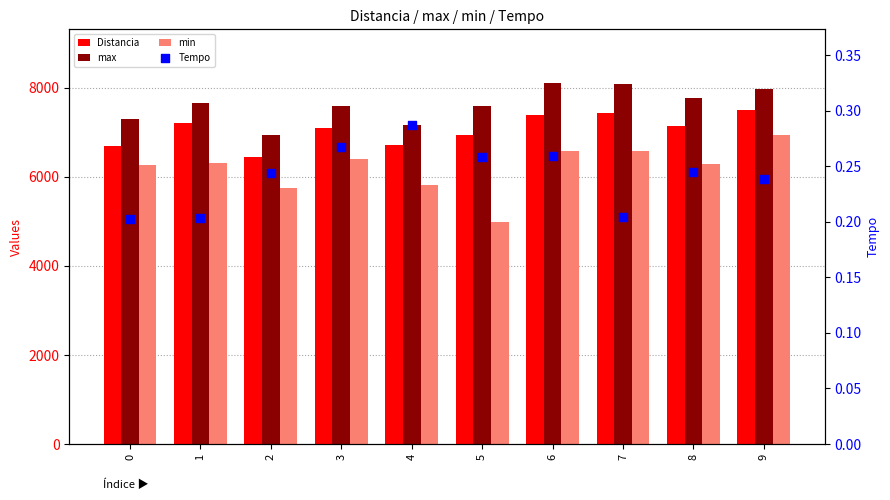

Is the value of Distancia at 4 greater than the value of min at 3?

Yes